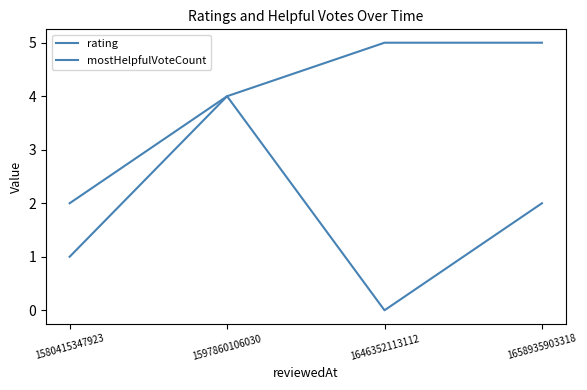

Count the number of categories in the chart.

4